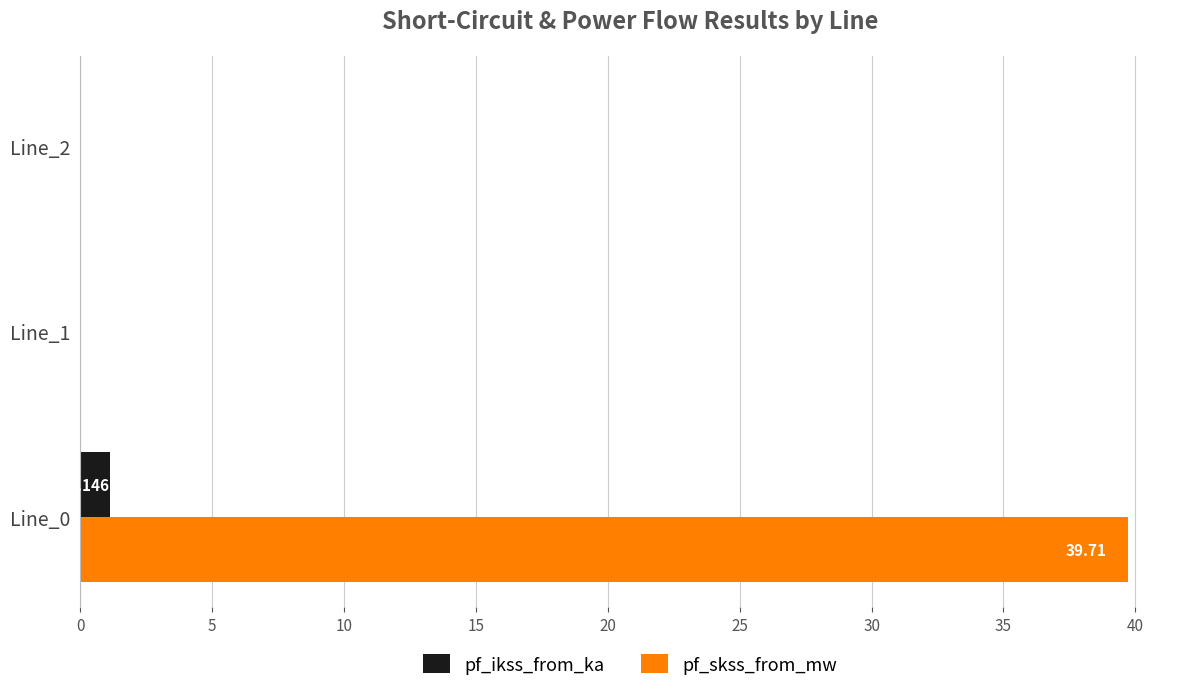

Which series has the largest total across all categories?

pf_skss_from_mw